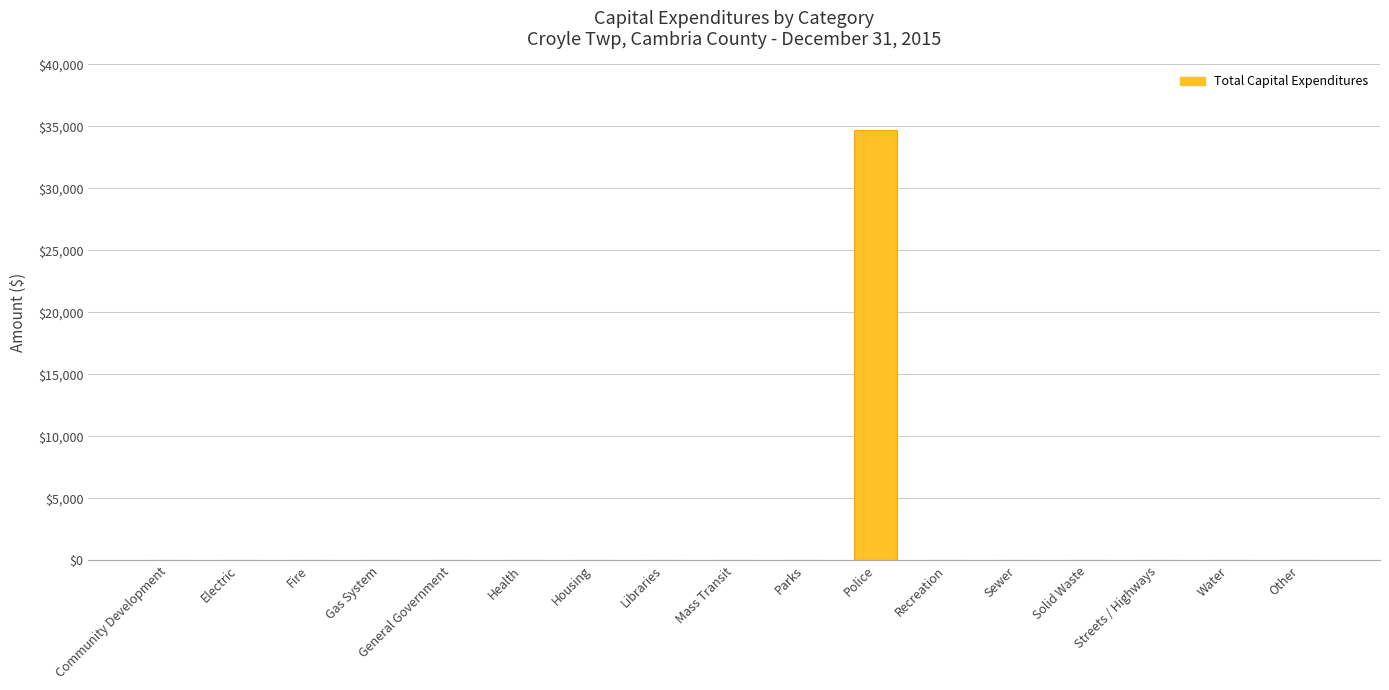

The chart shows a value of 0 at Community Development. True or false?

True